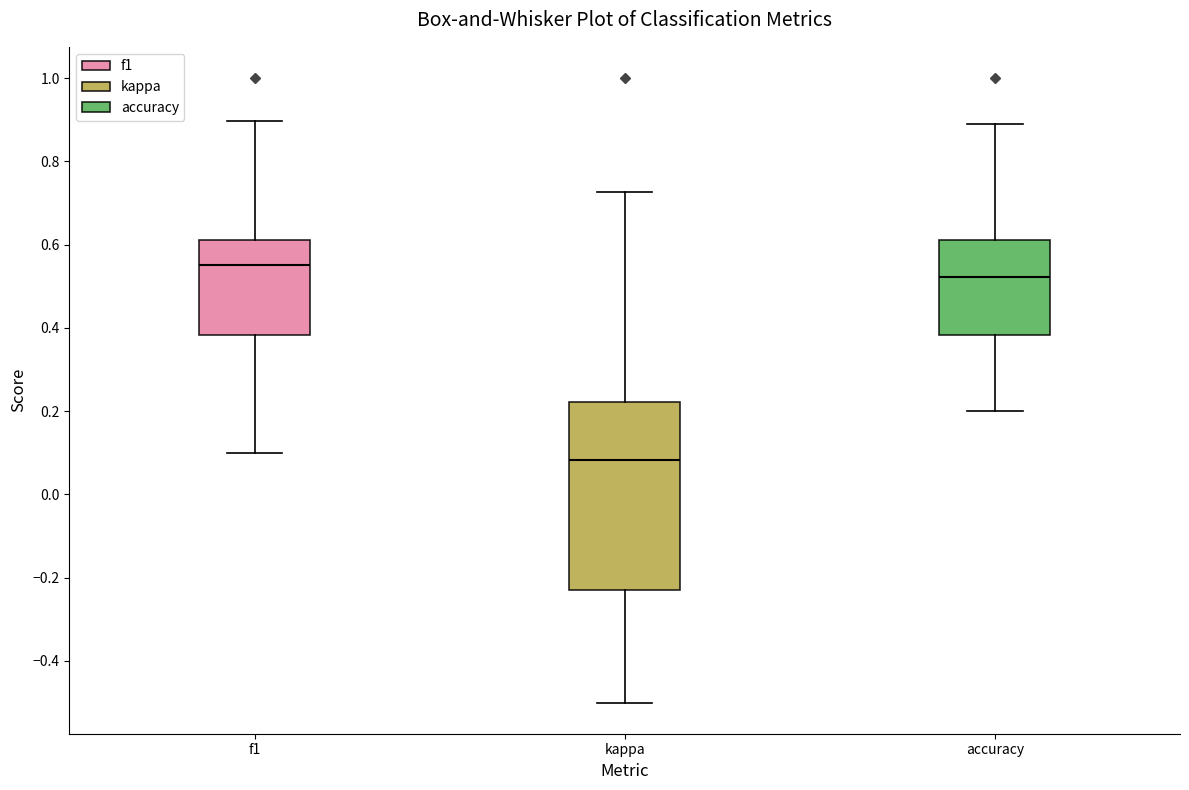

Reading left to right, transcribe this box plot: for each box, give where its median line is, the range the box spans, and where its two whiskers end, as read against the y-axis. The values are not printed on the chart, so give them approximately, as read against the axis.

f1: median 0.56, box 0.38 to 0.62, whiskers 0.10 to 0.90
kappa: median 0.08, box -0.24 to 0.22, whiskers -0.50 to 0.72
accuracy: median 0.52, box 0.38 to 0.62, whiskers 0.20 to 0.88